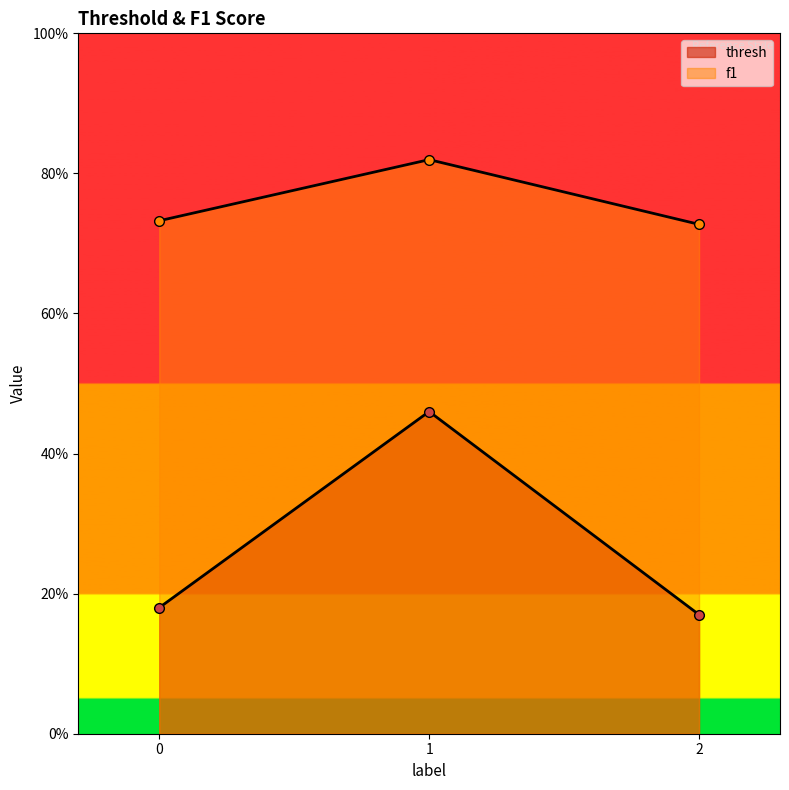

What is the difference between the f1 values at 1 and 2?

0.1